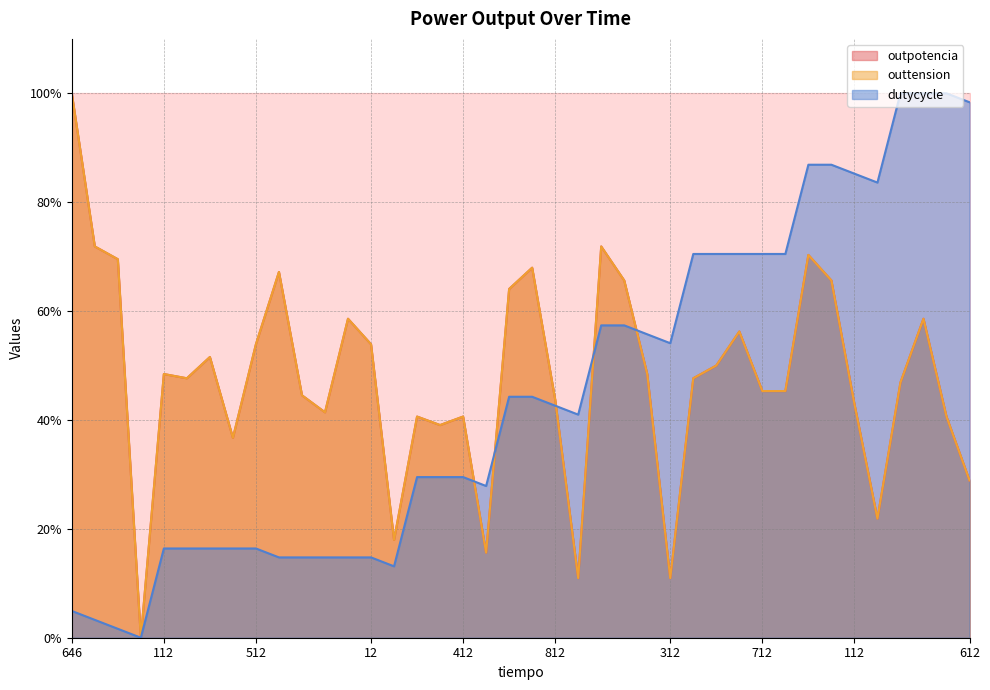

At which category is the sum across all series the highest?

32